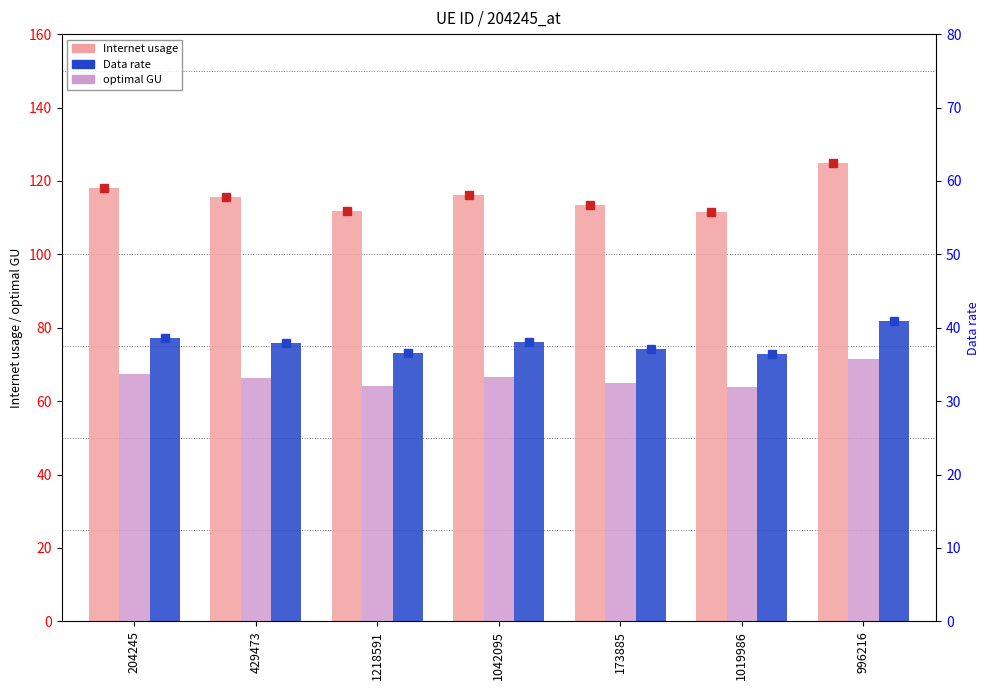

Rank the series at 1042095 from highest to lowest value.

Internet usage, optimal GU, Data rate